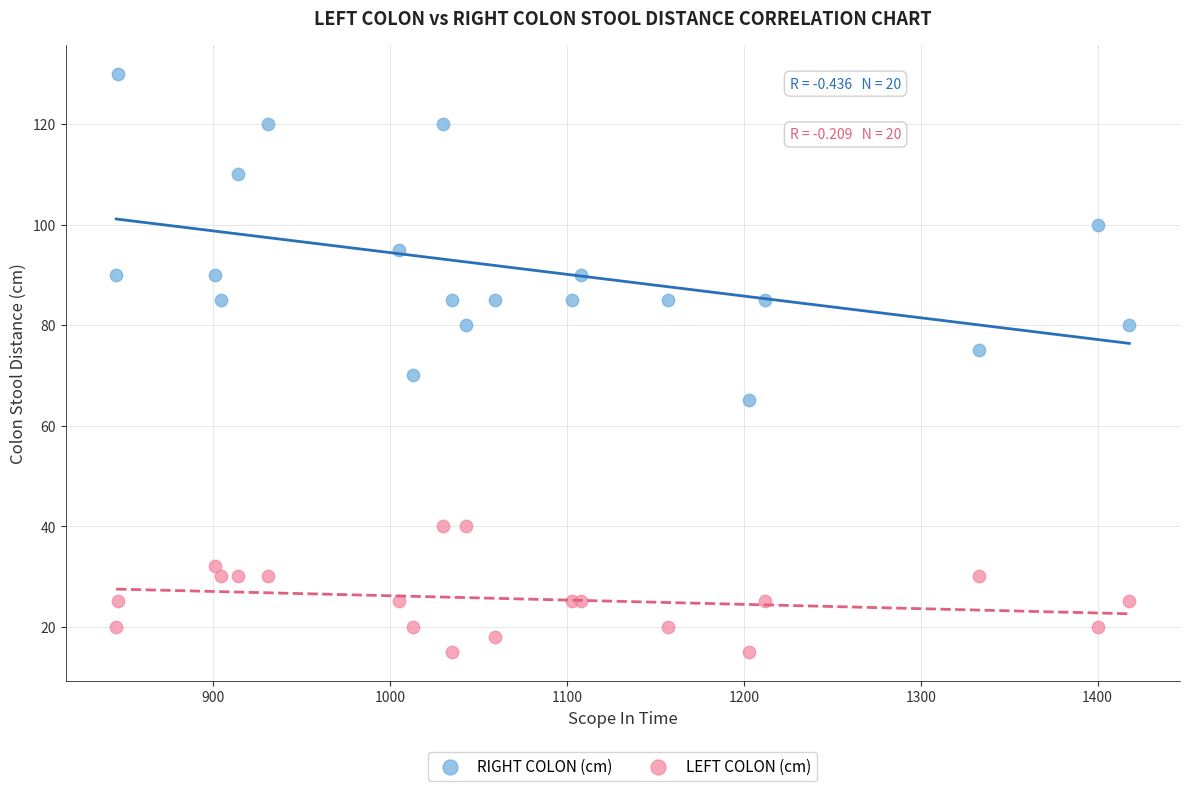

Which series contains the highest Y value?

RIGHT COLON (cm)